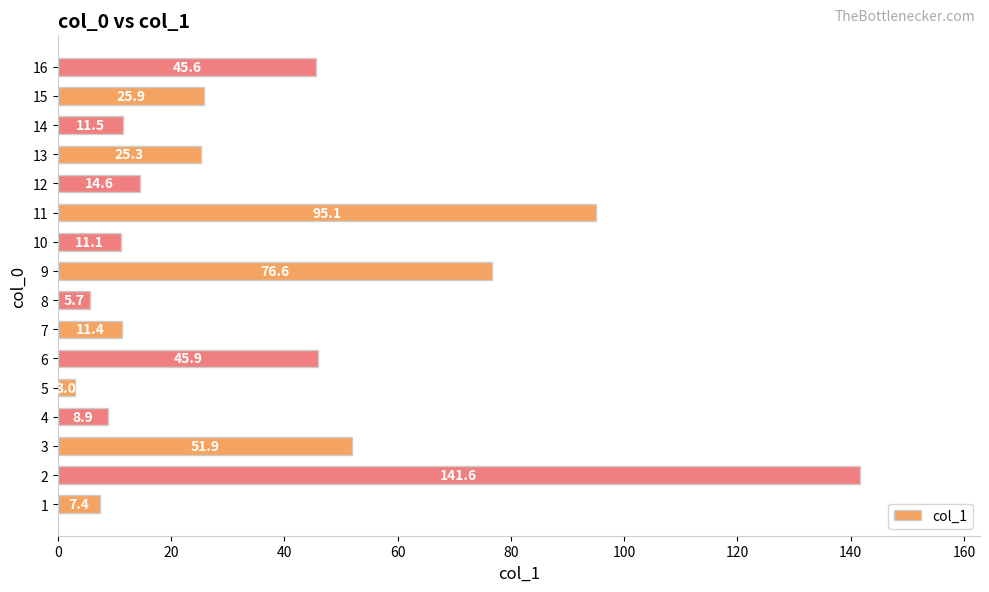

What is the minimum value shown in the chart?

3.0